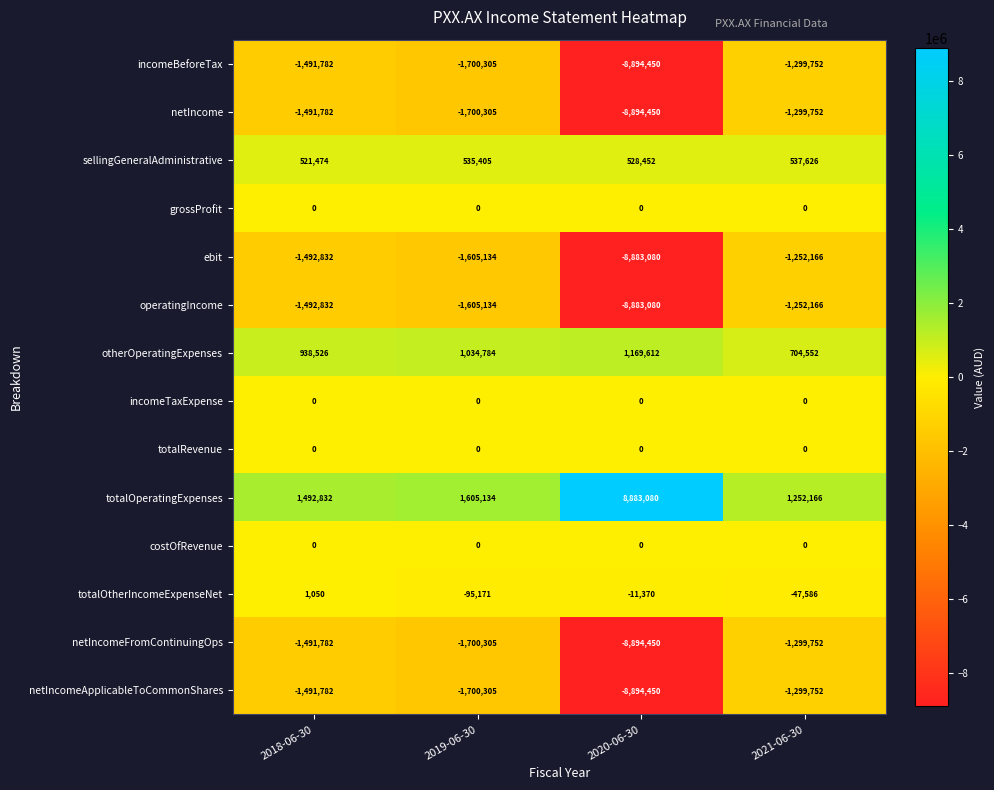

What is the total value across all series at 2018-06-30?

-5998910